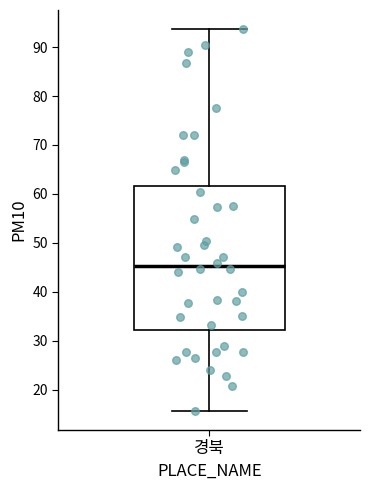

Transcribe this box plot: give where the median line is, the range the box spans, and where the two whiskers end, as read against the y-axis. The values are not printed on the chart, so give them approximately, as read against the axis.

median 45, box 32 to 62, whiskers 16 to 94